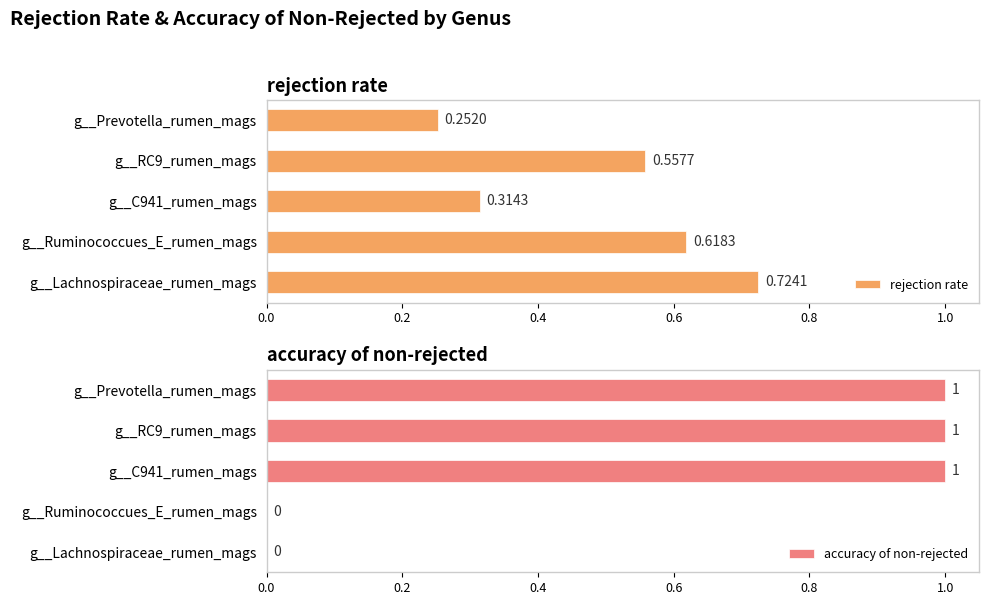

At which label does rejection rate reach its minimum?

g__Prevotella_rumen_mags